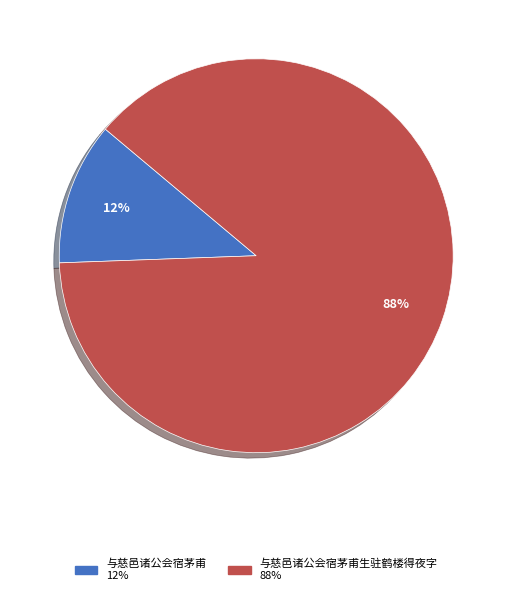

To the nearest percent, what is the average slice percentage?

50%